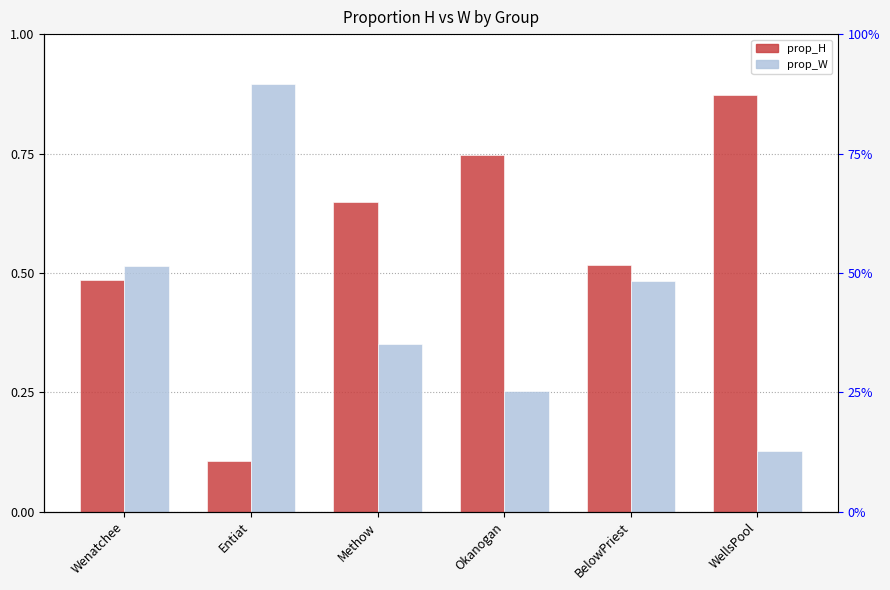

What is the average value of the prop_H series?

0.6